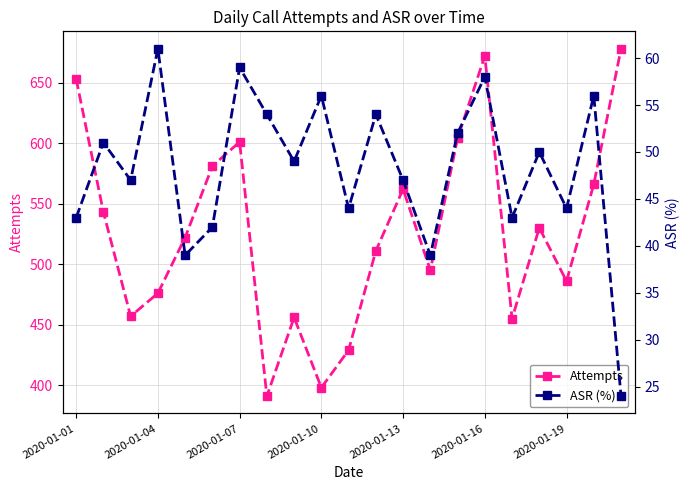

In Attempts, how many points are higher than both neighbors (excluding endpoints)?

5